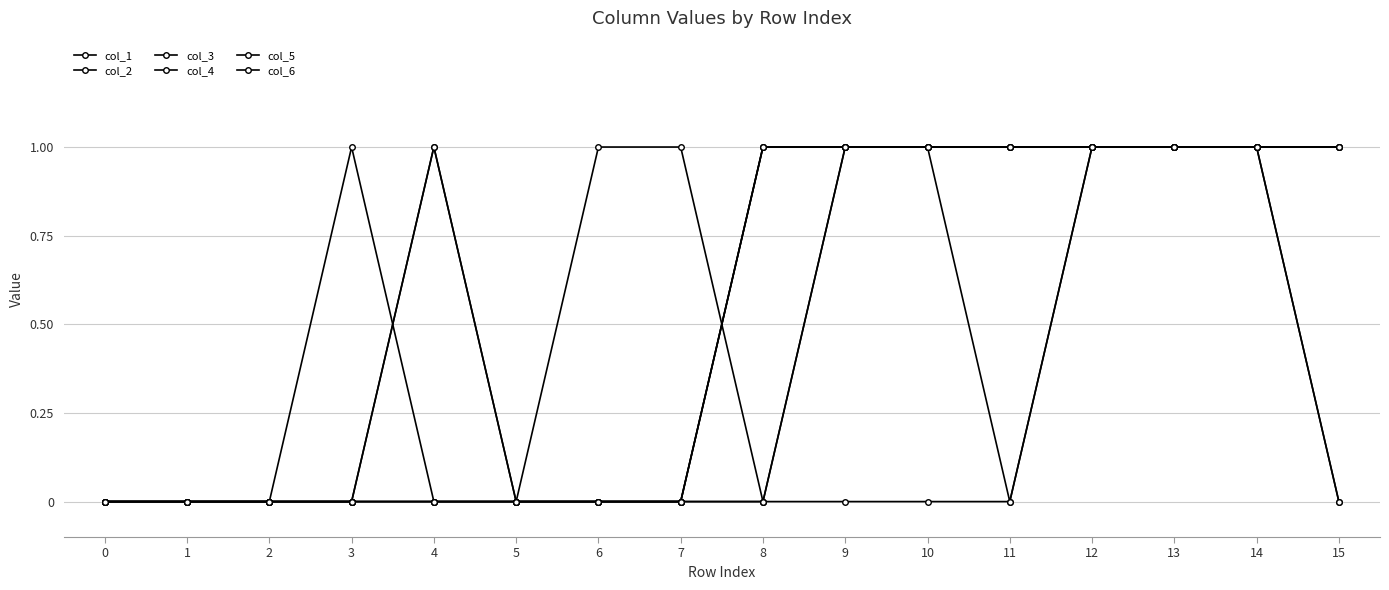

Does the chart display data point markers on the line(s)?

Yes